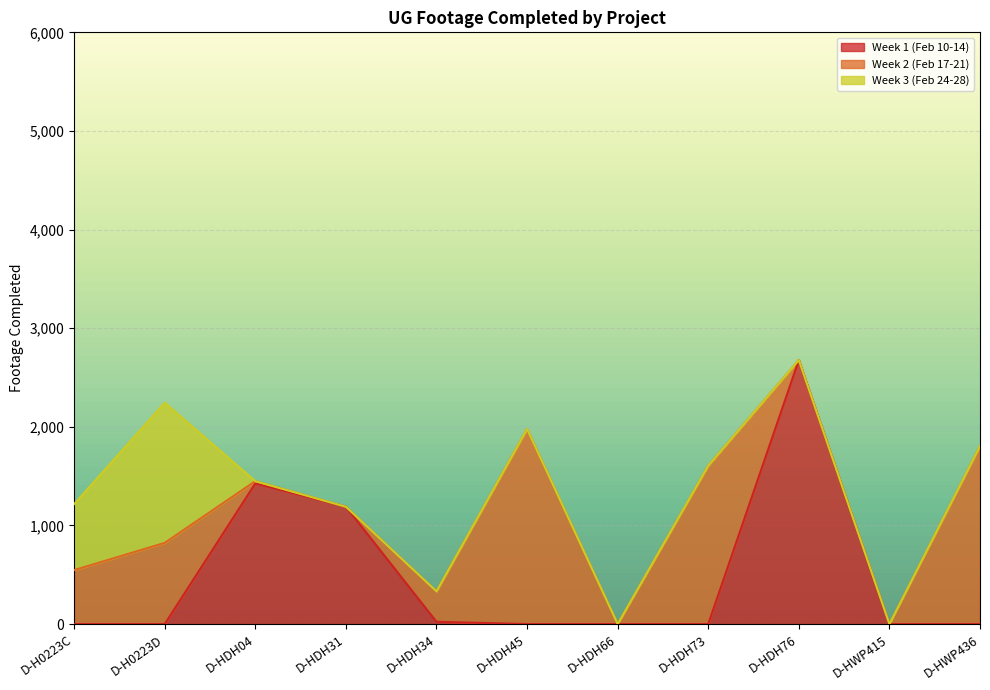

List the series in order of their peak value, highest first.

Week 1 (Feb 10-14), Week 2 (Feb 17-21), Week 3 (Feb 24-28)